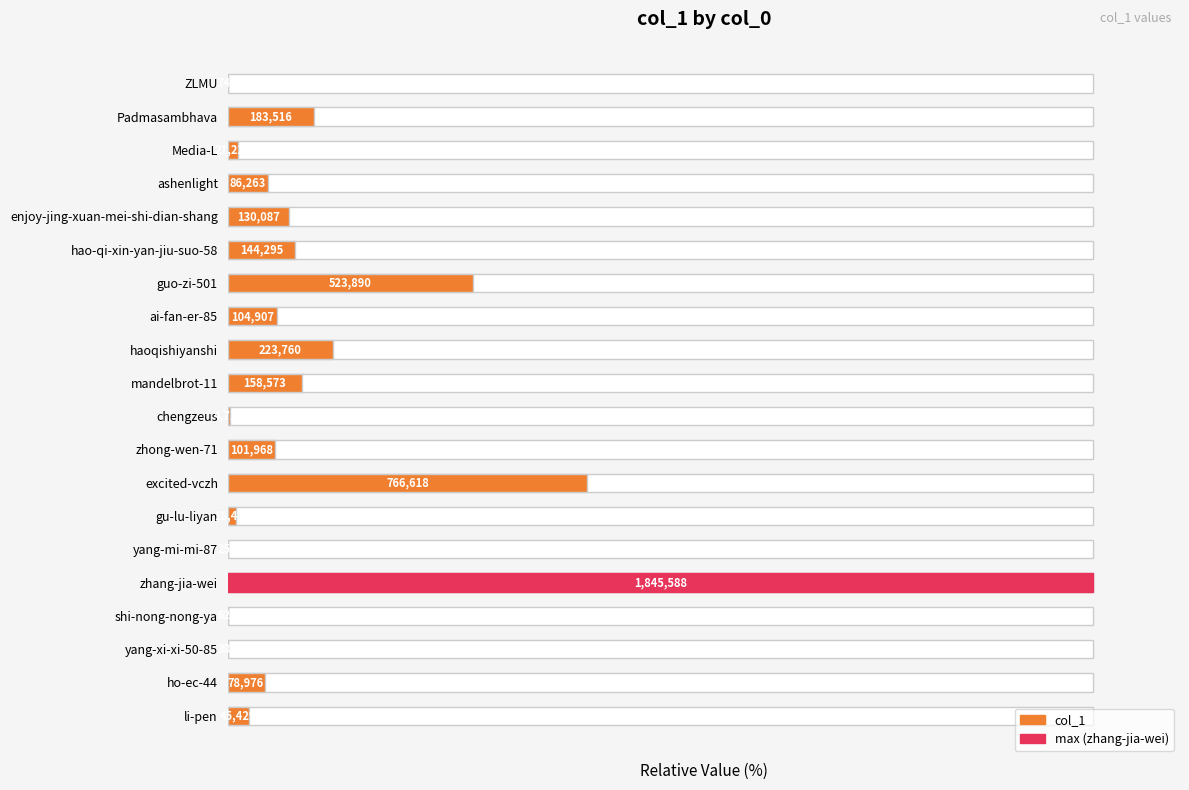

What is the difference between the maximum and minimum values?

100.0